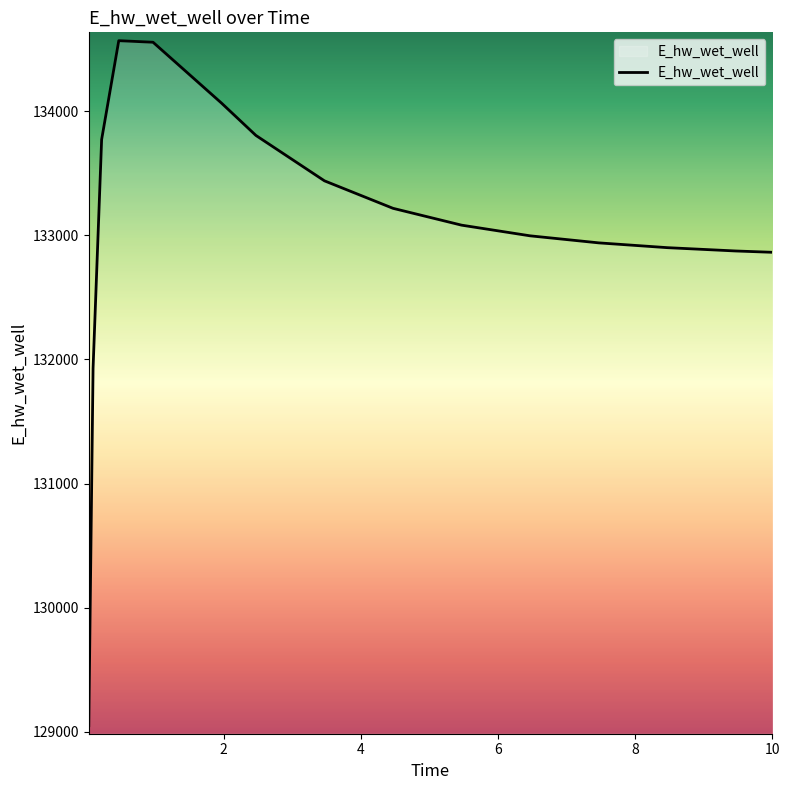

What is the greatest value displayed?

134569.4